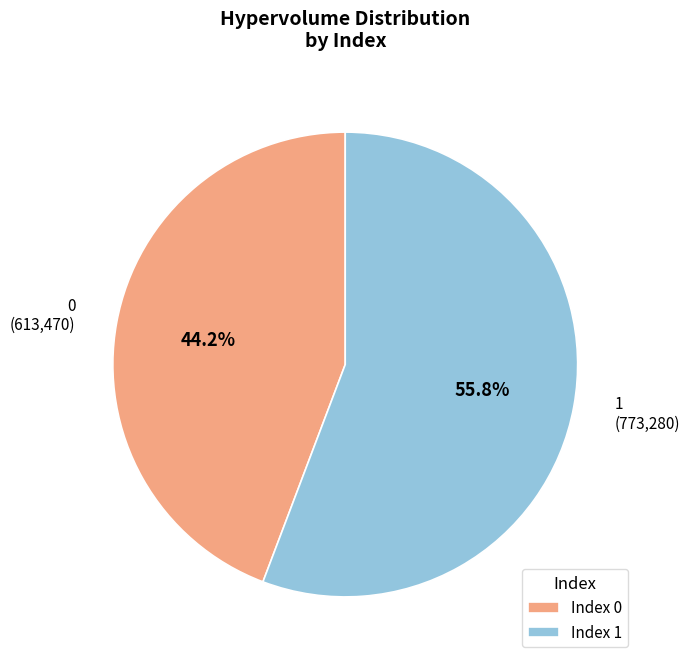

What is the ratio of the value at 1 to the value at 0?

1.3